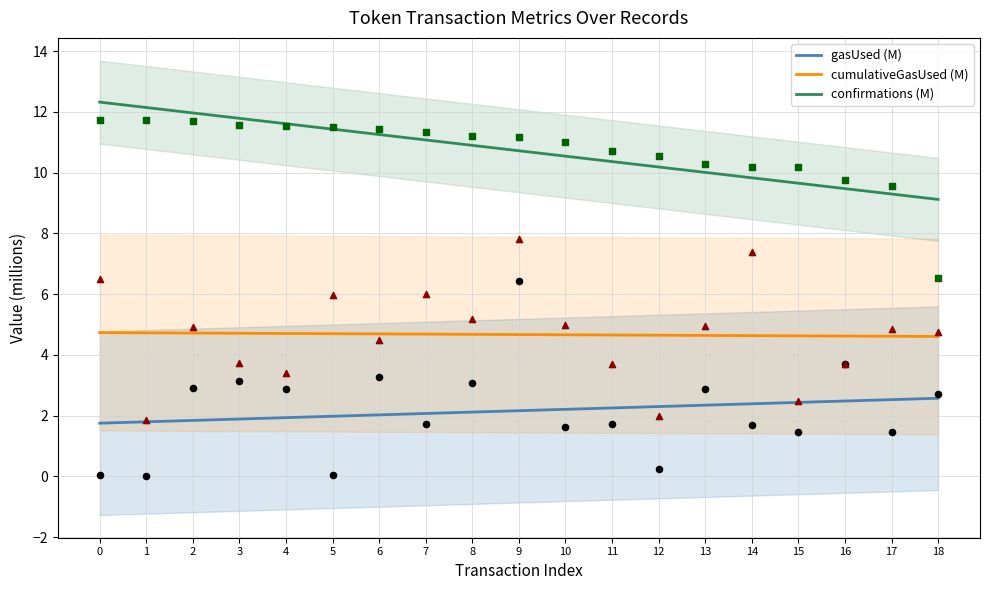

What are all the series names shown in the legend?

gasUsed (M), cumulativeGasUsed (M), confirmations (M)